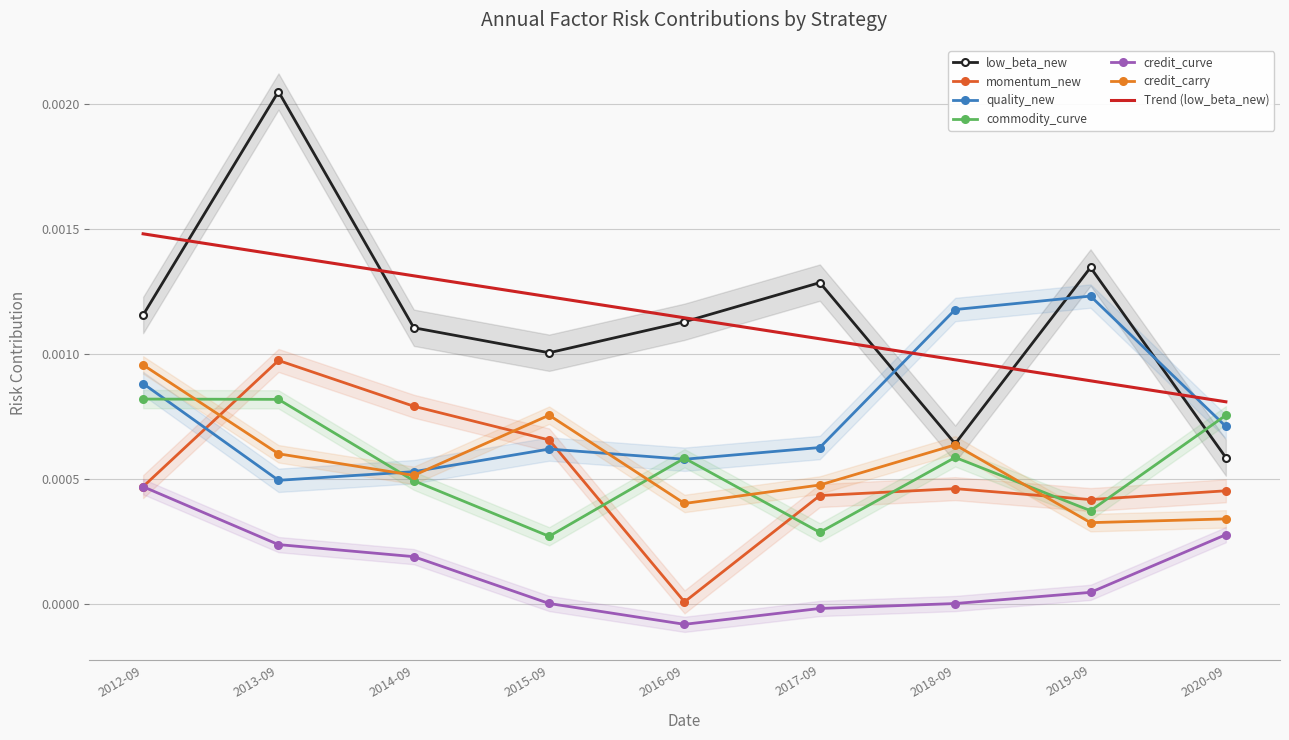

How many lines are shown in the chart?

6